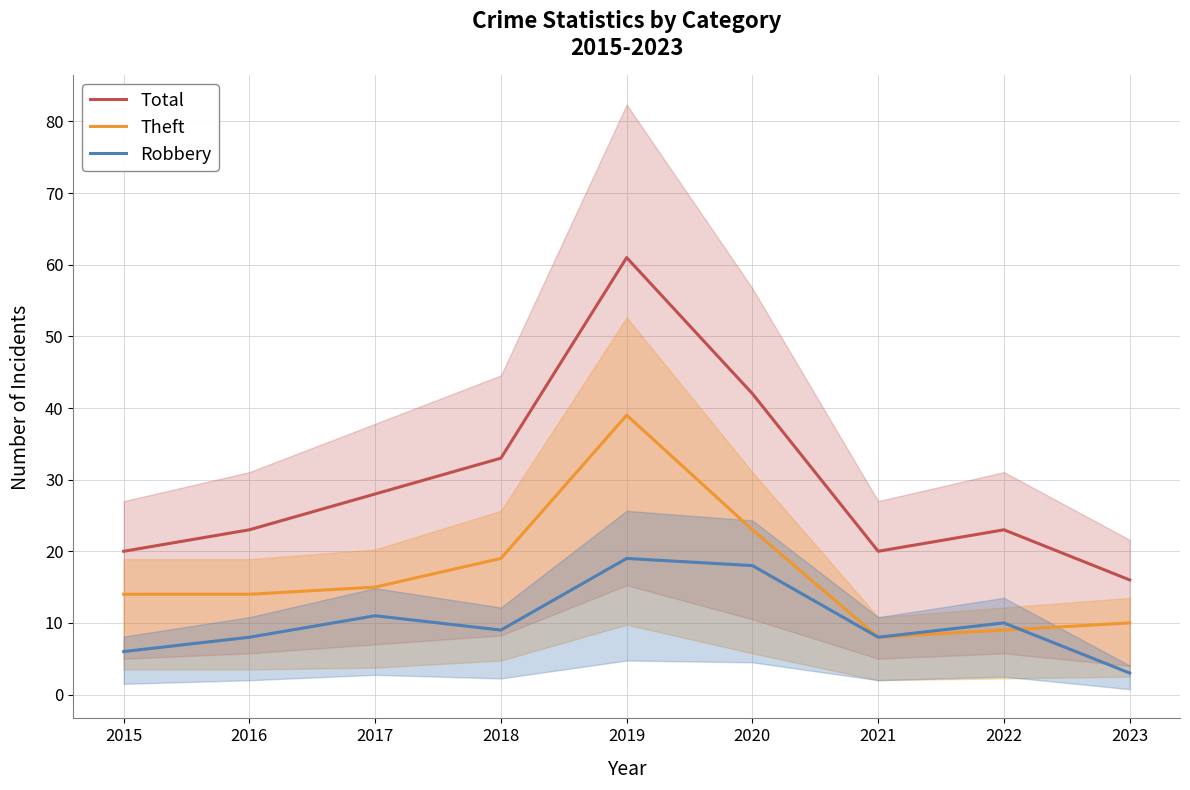

True or false: Robbery and Total cross at least once.

False